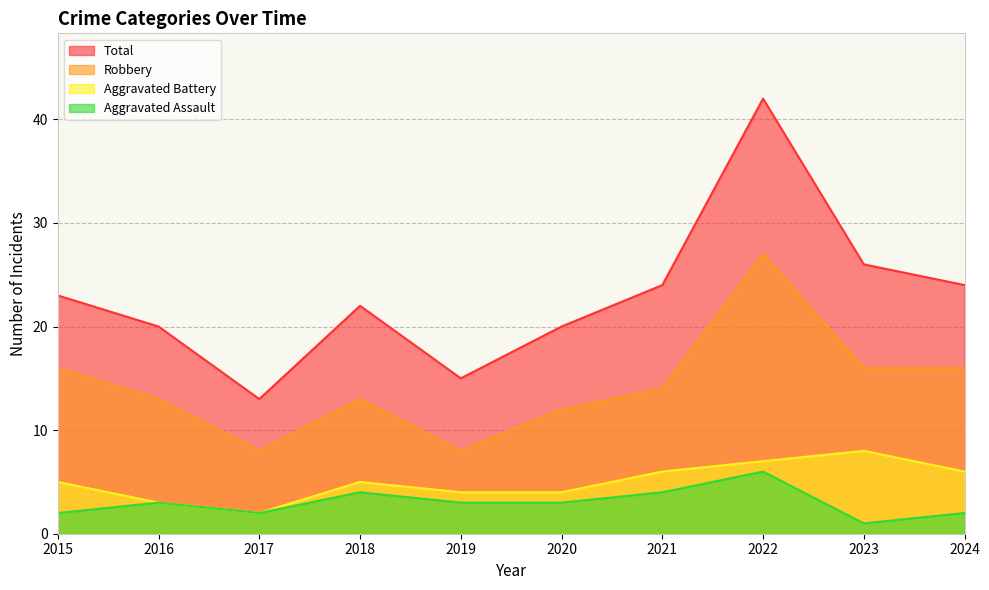

True or false: Aggravated Battery has a value of 5 at 2018.

True